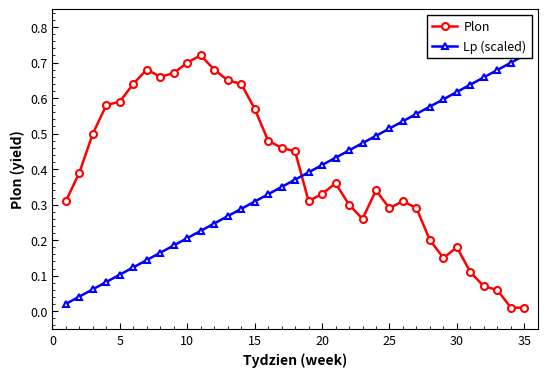

List the series in order of their overall mean, highest first.

Plon, Lp (scaled)